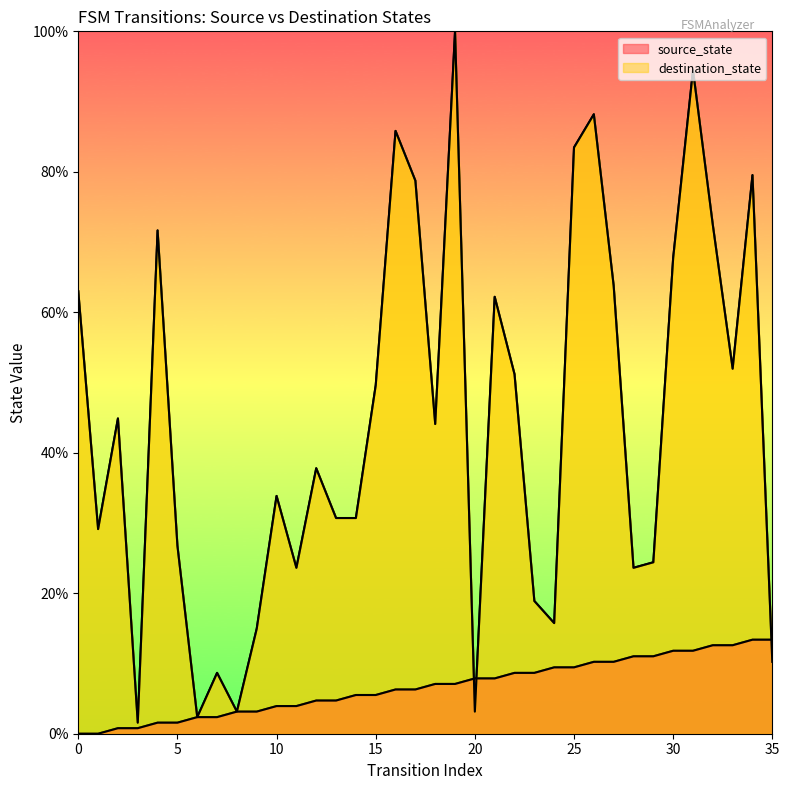

True or false: destination_state has a value of 63.8 at 27.

True